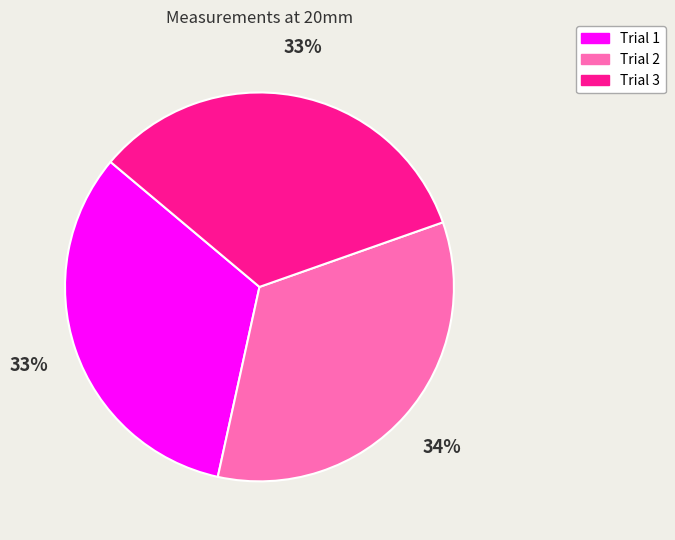

To the nearest percent, what percentage of the pie is Trial 3?

33%